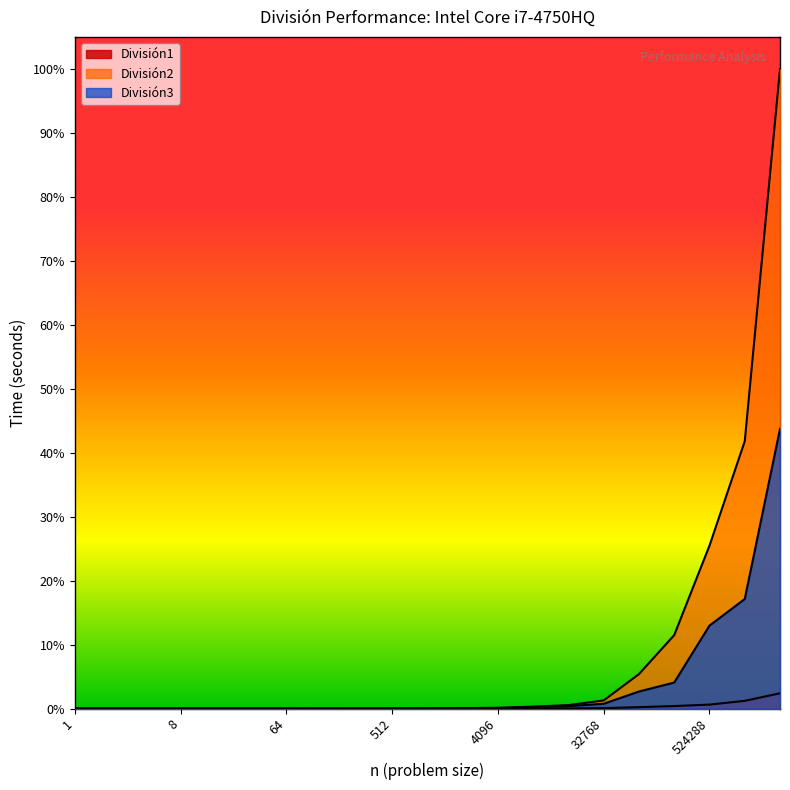

Where is División2 nearest to the value 0?

1